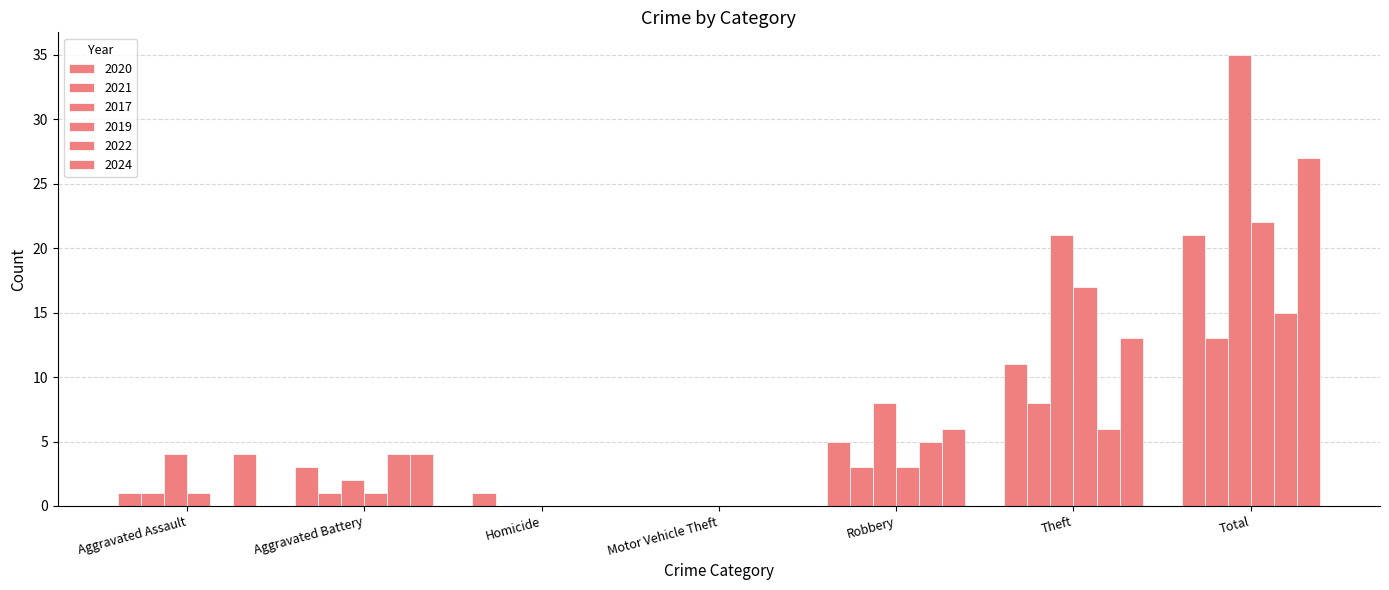

How many series are shown in this chart?

6